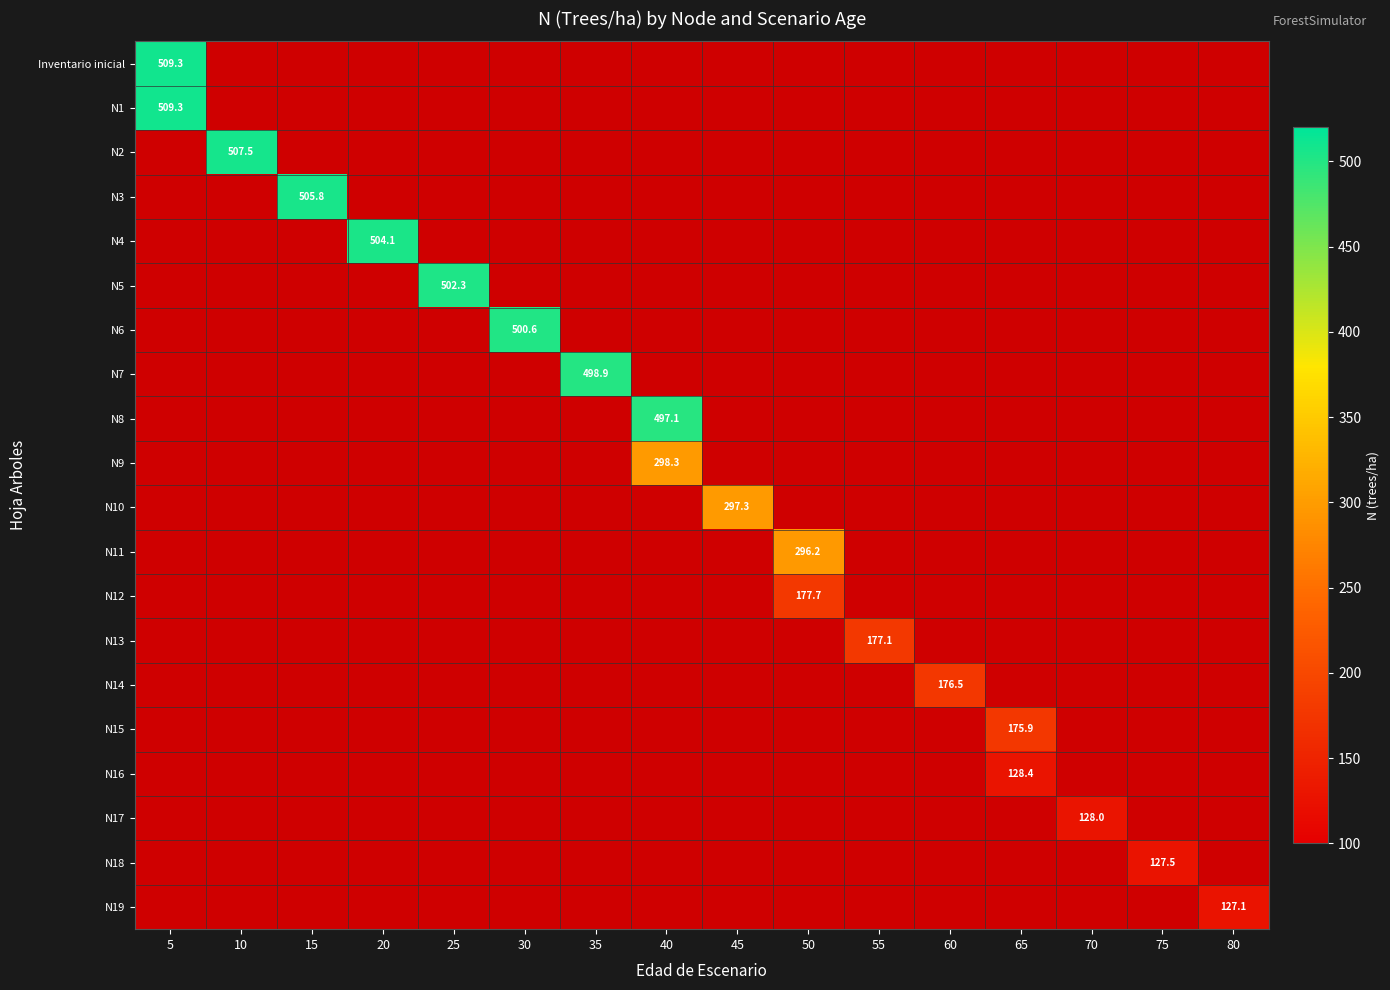

Which category has the lowest value in the N17 series?

5